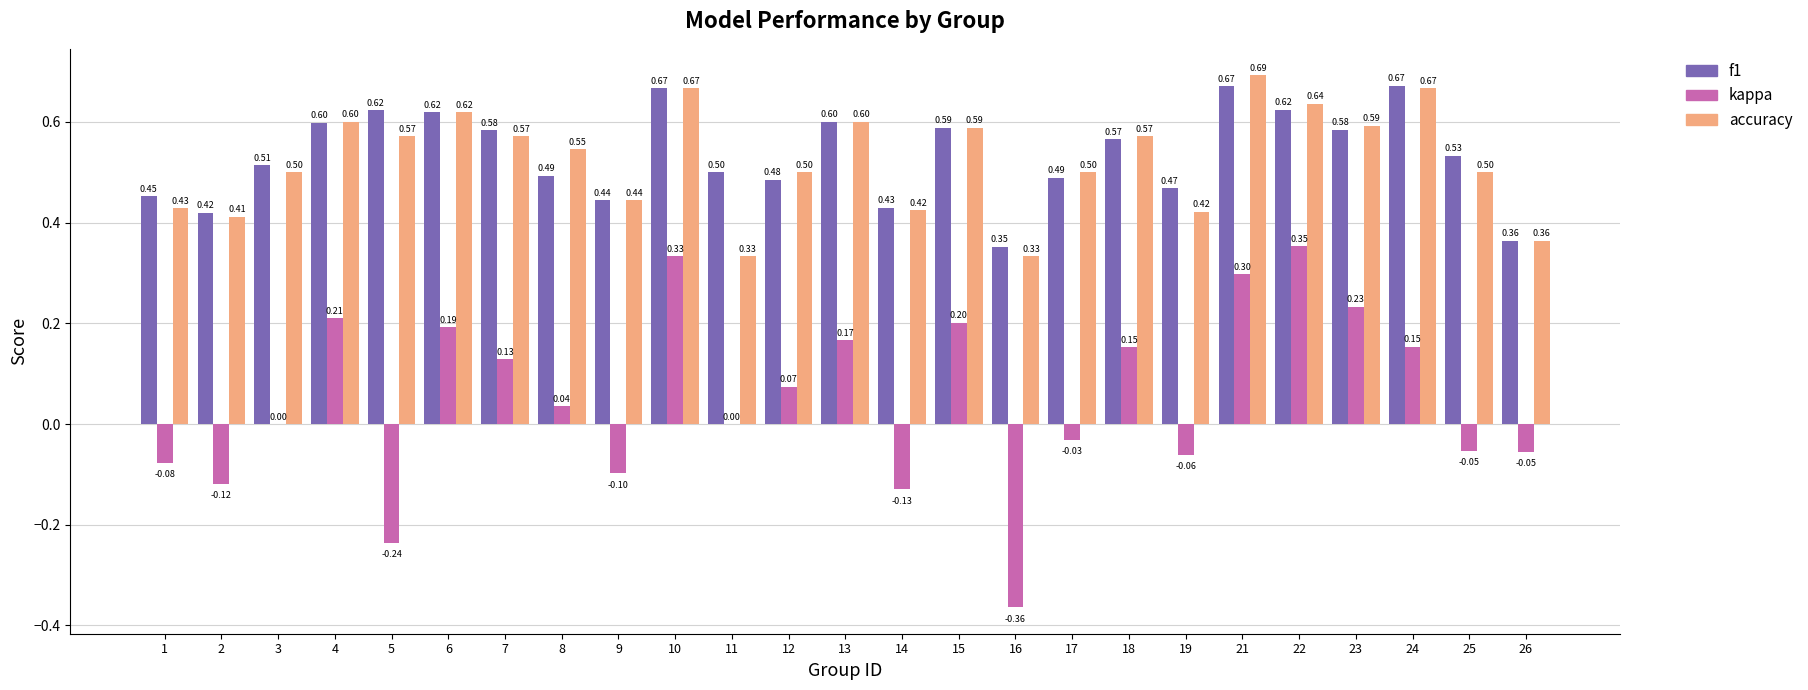

Between 8 and 14, which series saw the biggest shift?

kappa